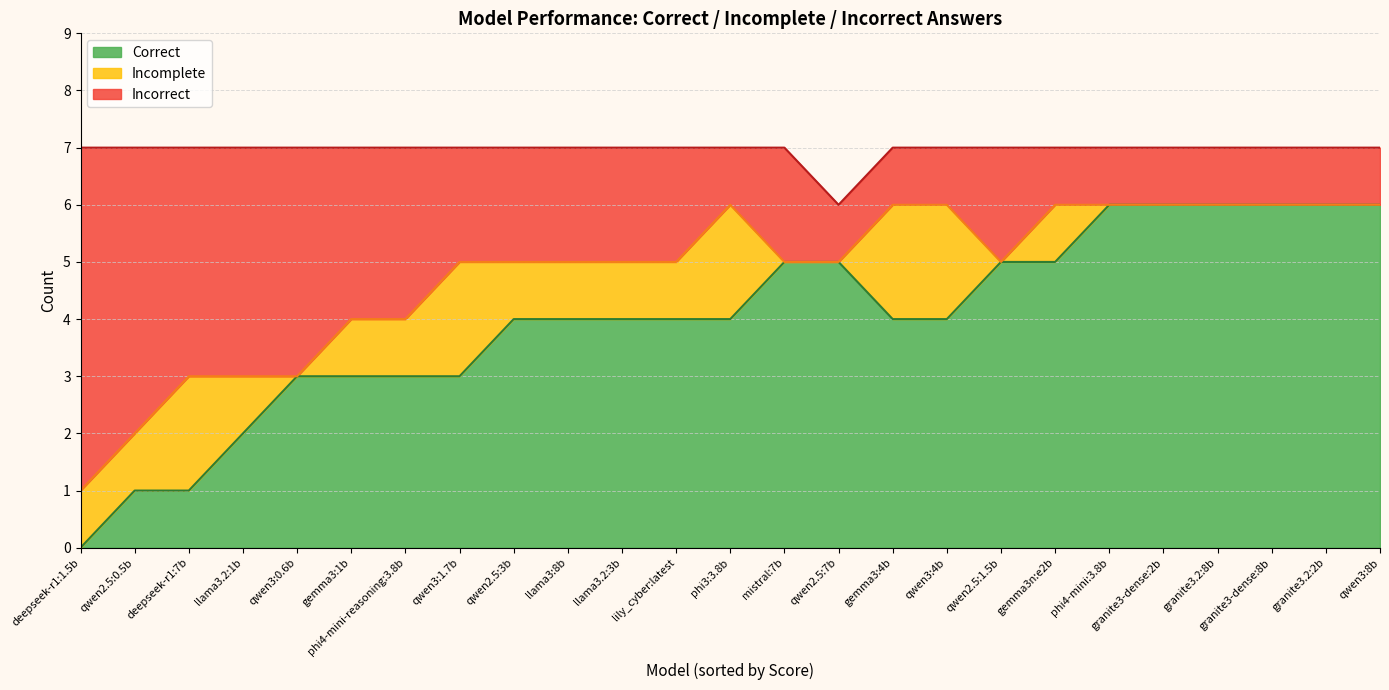

What is the spread (max minus min) of values at deepseek-r1:7b?

3